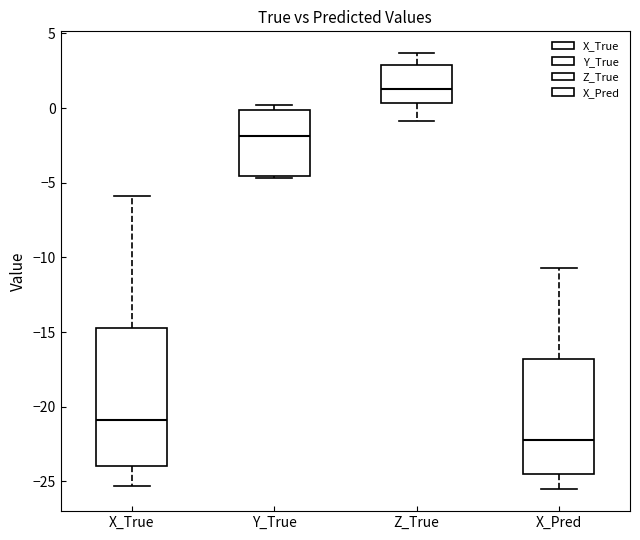

Reading left to right, read every box against the y-axis: the position of its median line, the range the box covers, and the ends of its whiskers. The values are not printed on the chart, so give them approximately, as read against the axis.

X_True: median -21.0, box -24.0 to -14.5, whiskers -25.5 to -6.0
Y_True: median -2.0, box -4.5 to 0.0, whiskers -4.5 to 0.0 (just above the box's upper edge)
Z_True: median 1.5, box 0.5 to 3.0, whiskers -1.0 to 3.5
X_Pred: median -22.0, box -24.5 to -17.0, whiskers -25.5 to -10.5